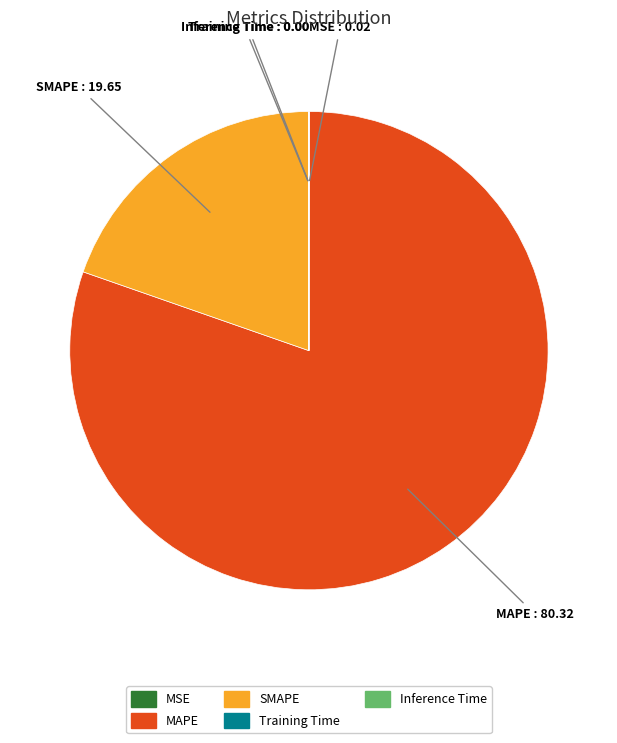

What is the largest slice in the pie chart?

MAPE